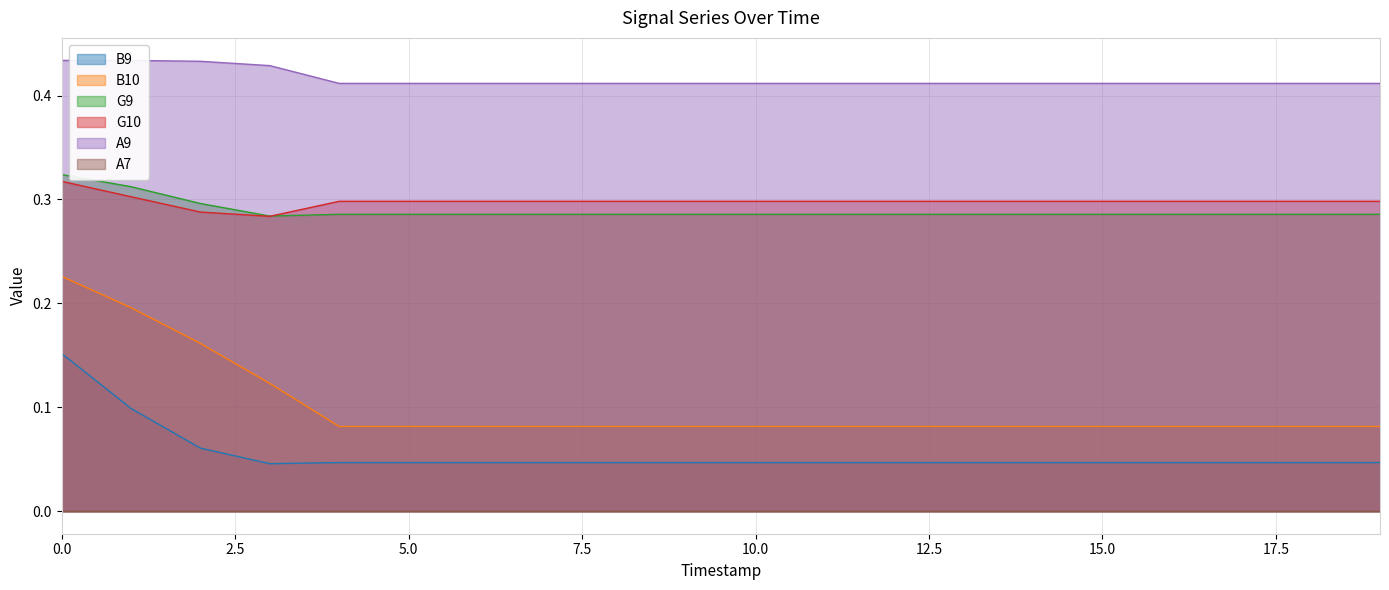

True or false: B9 and G10 cross at least once.

False